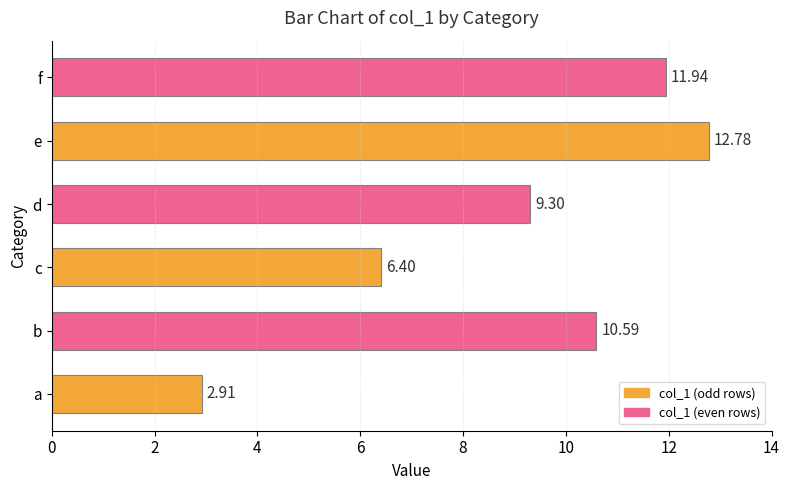

Rank the categories by value from lowest to highest.

a, c, d, b, f, e